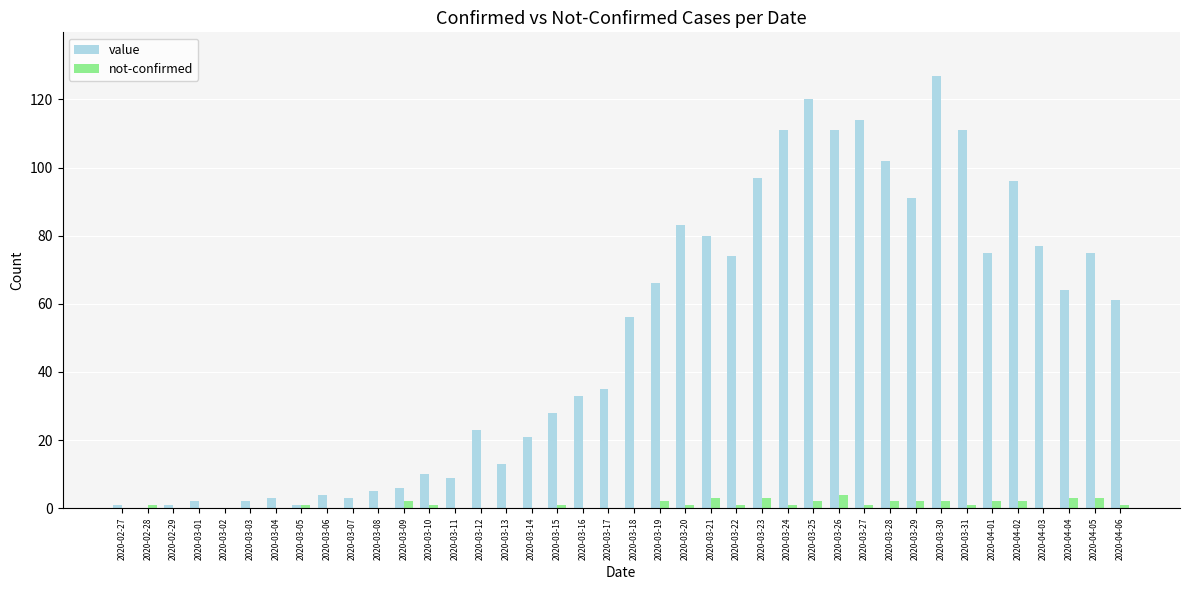

Reading right to left, what are all the values shown in this chart?

value: 2020-04-06=61	2020-04-05=75	2020-04-04=64	2020-04-03=77	2020-04-02=96	2020-04-01=75	2020-03-31=111	2020-03-30=127	2020-03-29=91	2020-03-28=102	2020-03-27=114	2020-03-26=111	2020-03-25=120	2020-03-24=111	2020-03-23=97	2020-03-22=74	2020-03-21=80	2020-03-20=83	2020-03-19=66	2020-03-18=56	2020-03-17=35	2020-03-16=33	2020-03-15=28	2020-03-14=21	2020-03-13=13	2020-03-12=23	2020-03-11=9	2020-03-10=10	2020-03-09=6	2020-03-08=5	2020-03-07=3	2020-03-06=4	2020-03-05=1	2020-03-04=3	2020-03-03=2	2020-03-02=0	2020-03-01=2	2020-02-29=1	2020-02-28=0	2020-02-27=1
not-confirmed: 2020-04-06=1	2020-04-05=3	2020-04-04=3	2020-04-03=0	2020-04-02=2	2020-04-01=2	2020-03-31=1	2020-03-30=2	2020-03-29=2	2020-03-28=2	2020-03-27=1	2020-03-26=4	2020-03-25=2	2020-03-24=1	2020-03-23=3	2020-03-22=1	2020-03-21=3	2020-03-20=1	2020-03-19=2	2020-03-18=0	2020-03-17=0	2020-03-16=0	2020-03-15=1	2020-03-14=0	2020-03-13=0	2020-03-12=0	2020-03-11=0	2020-03-10=1	2020-03-09=2	2020-03-08=0	2020-03-07=0	2020-03-06=0	2020-03-05=1	2020-03-04=0	2020-03-03=0	2020-03-02=0	2020-03-01=0	2020-02-29=0	2020-02-28=1	2020-02-27=0